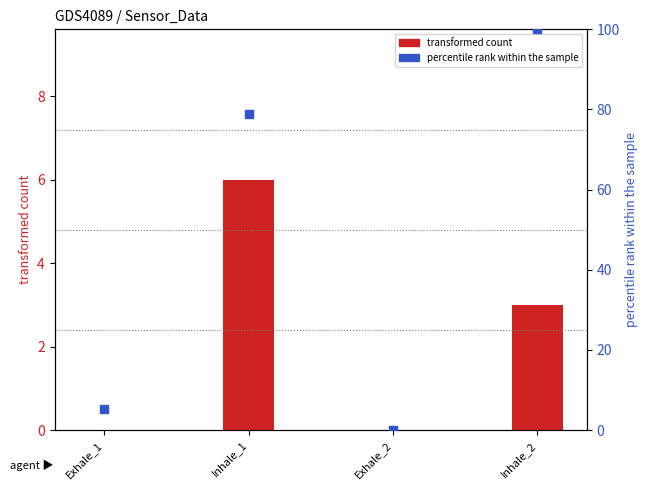

Which series contains the lowest Y value?

transformed count